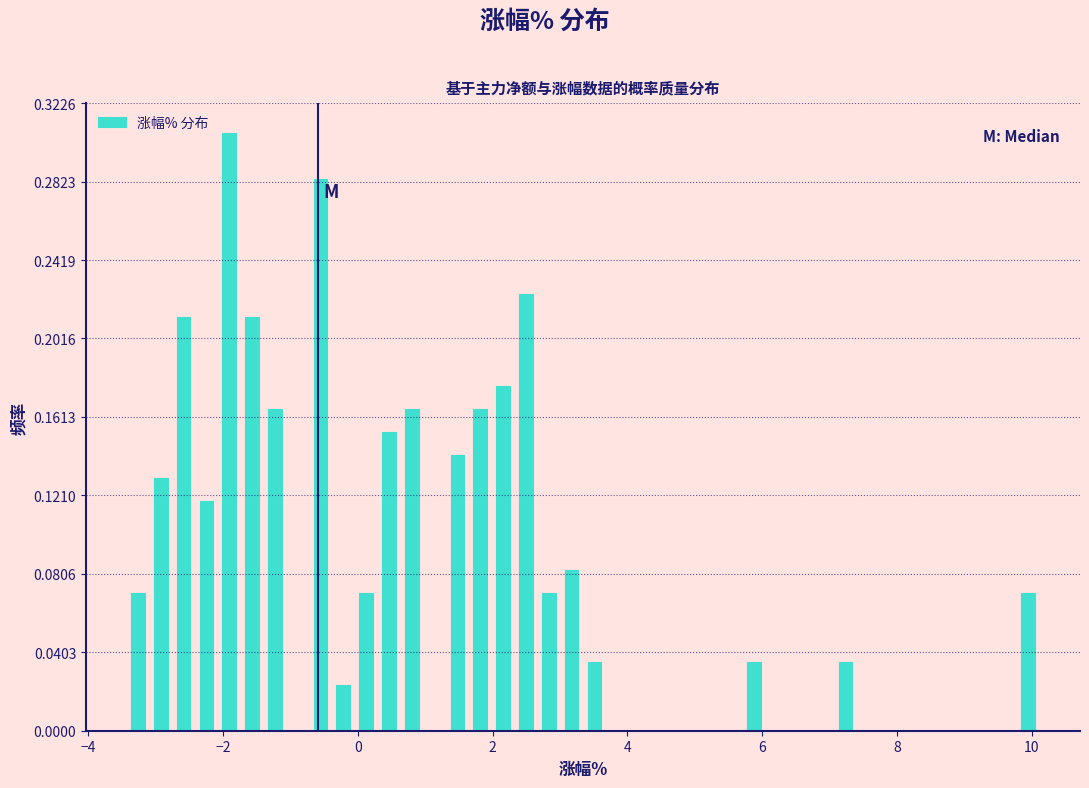

Around what value on the x-axis is the tallest bar? Give the approximate position of its centre, as read against the axis.

-2.0